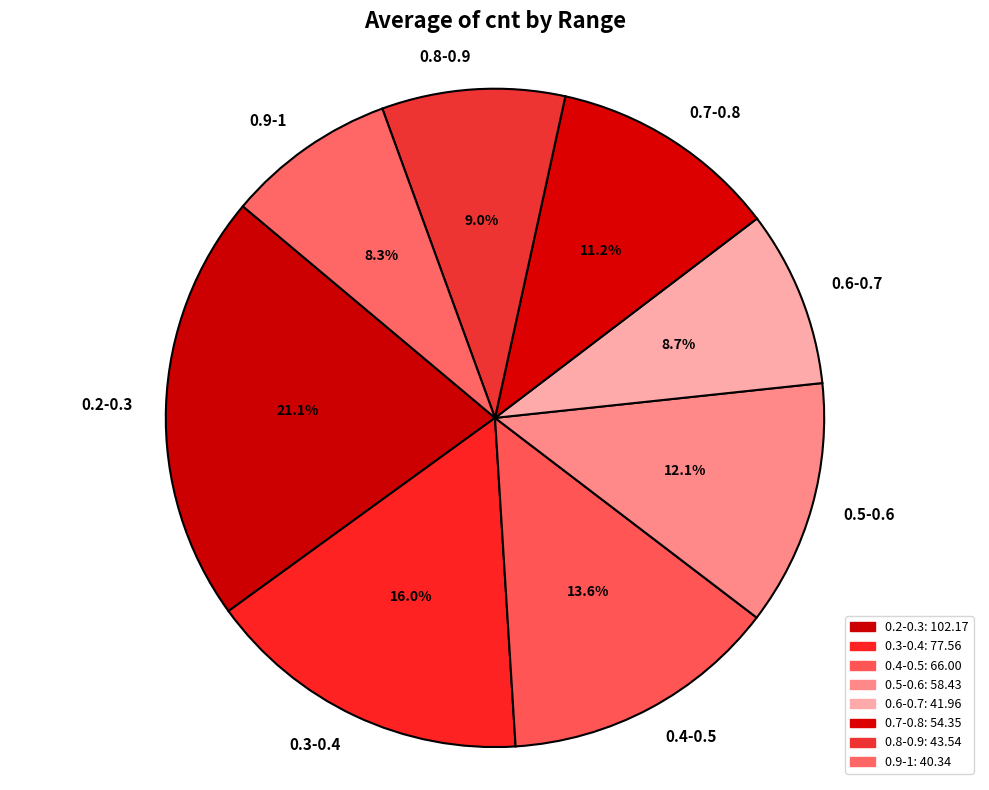

What percentage is the 0.9-1 slice, to the nearest percent?

8%